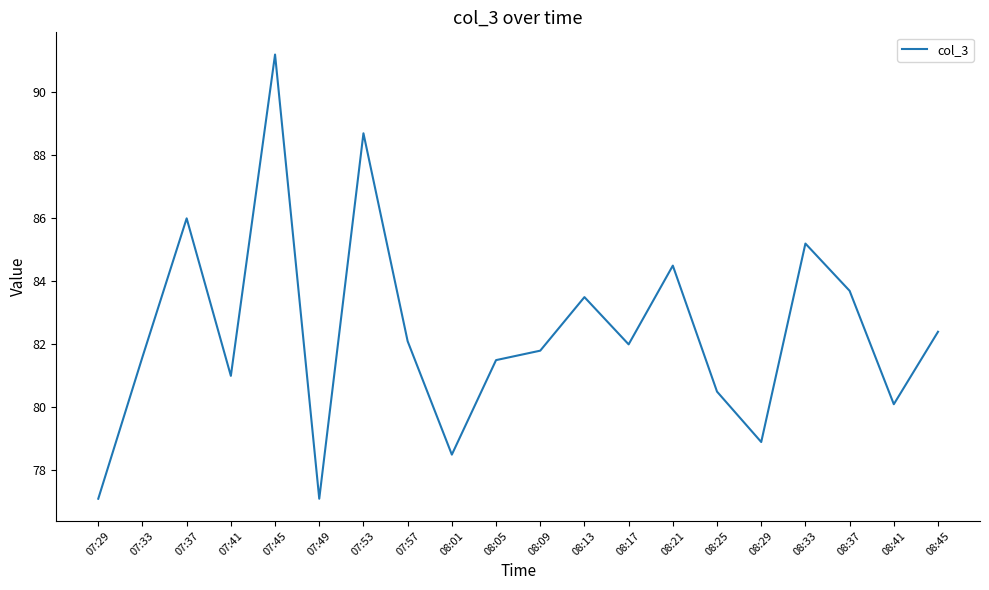

Does the chart have visible grid lines?

No